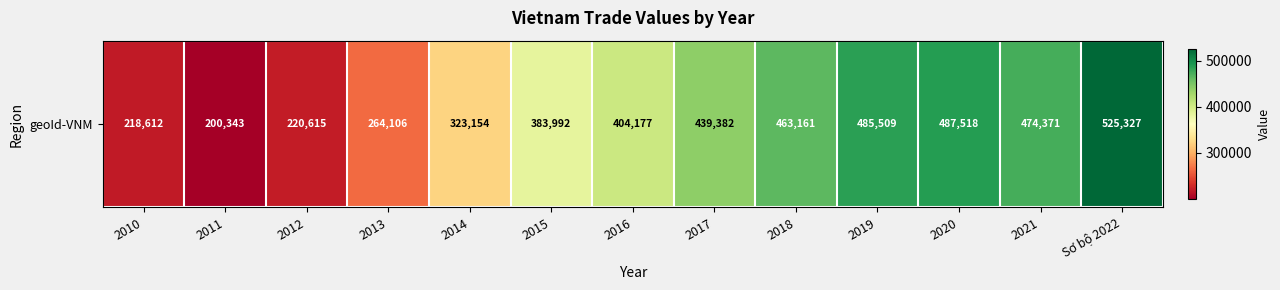

What is the difference between the values at 2012 and 2014?

102539